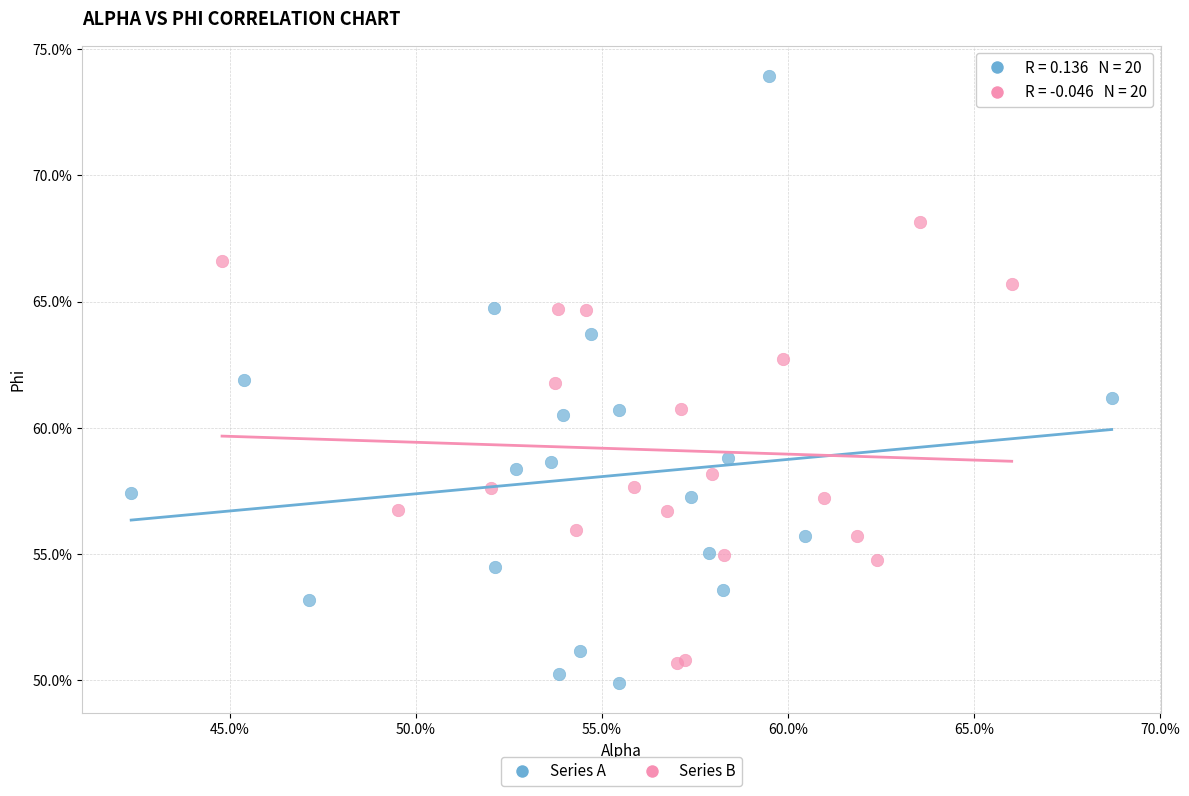

Which series has the widest spread of Y values?

Series A